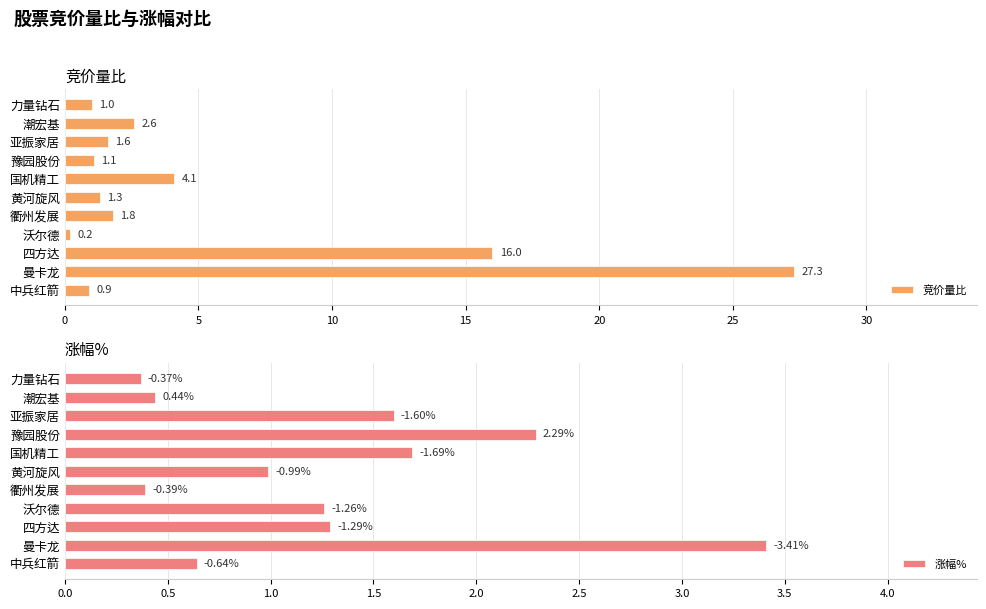

List the labels in order of 竞价量比 value, smallest first.

沃尔德, 中兵红箭, 力量钻石, 豫园股份, 黄河旋风, 亚振家居, 衢州发展, 潮宏基, 国机精工, 四方达, 曼卡龙